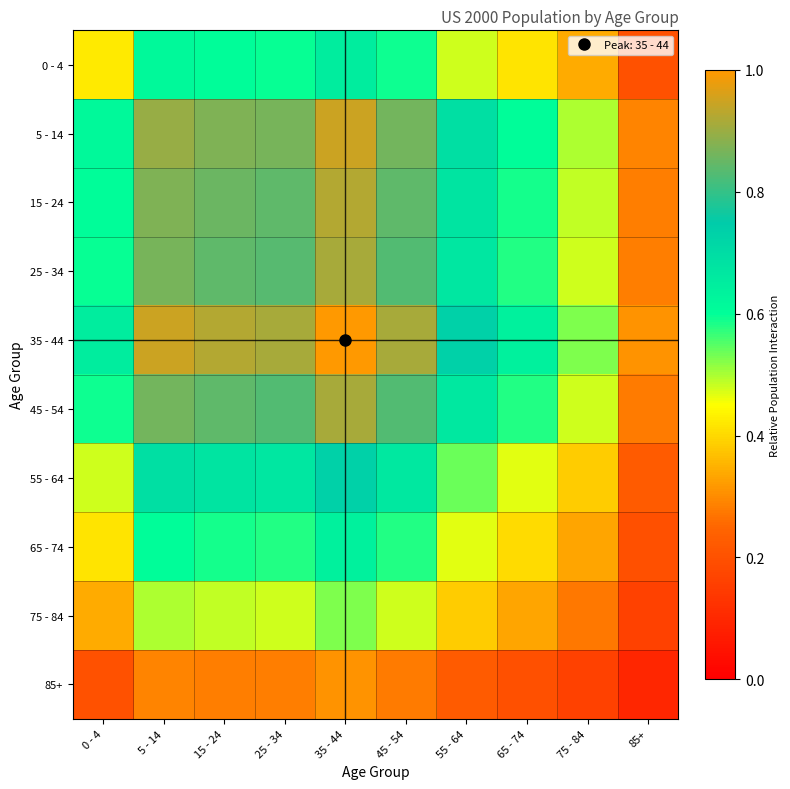

What is the smallest value displayed?

0.1